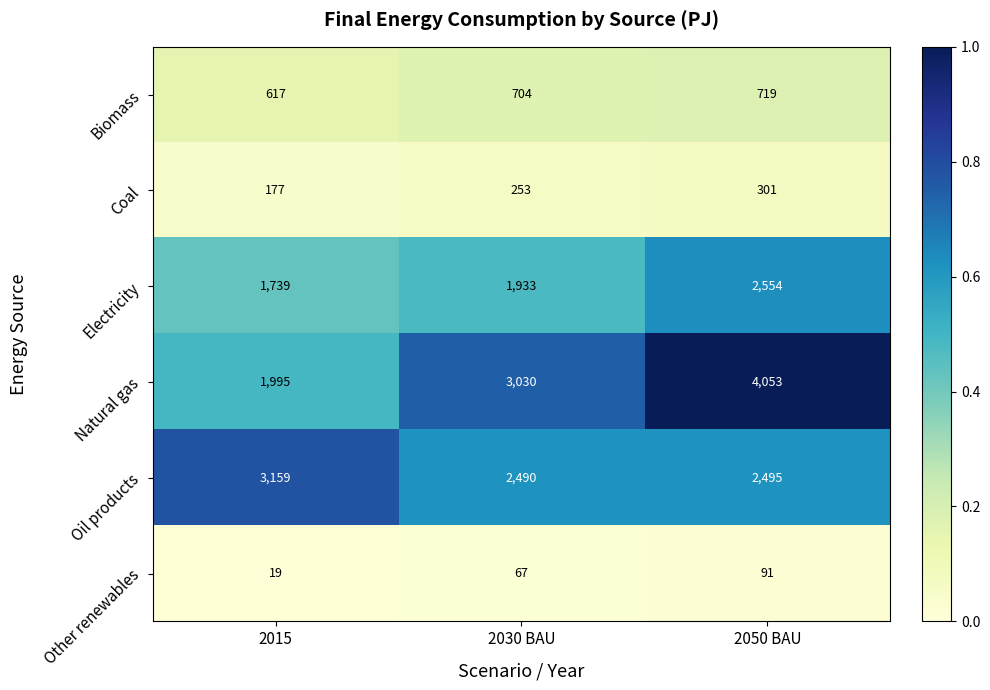

What is the sum of the Natural gas values at 2015 and 2050 BAU?

6048